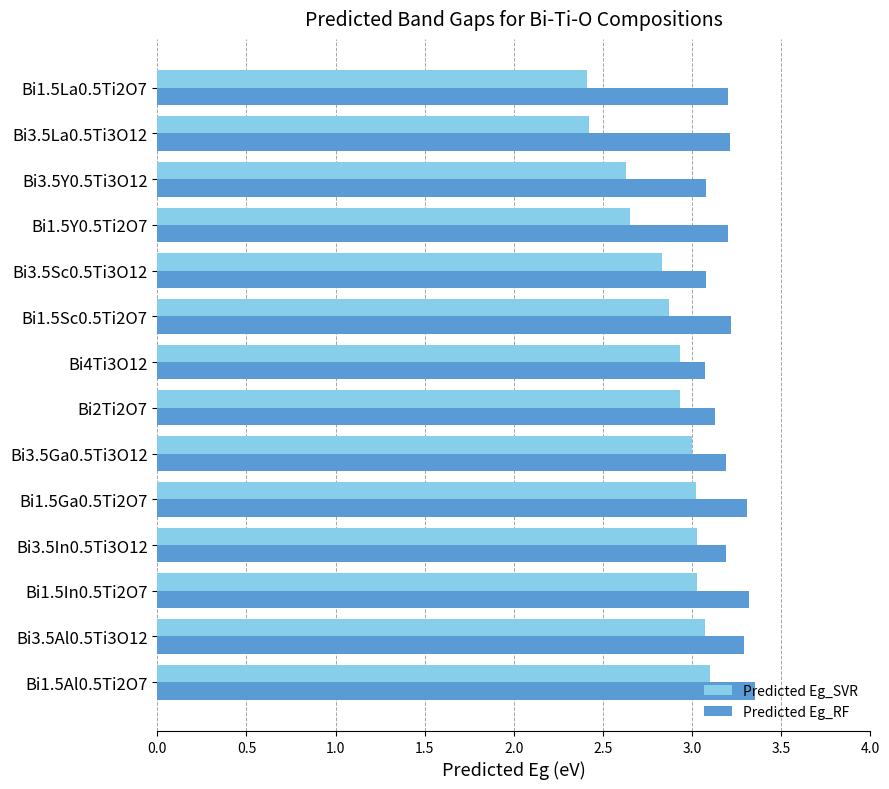

What is the difference between the highest and lowest values at Bi1.5In0.5Ti2O7?

0.3